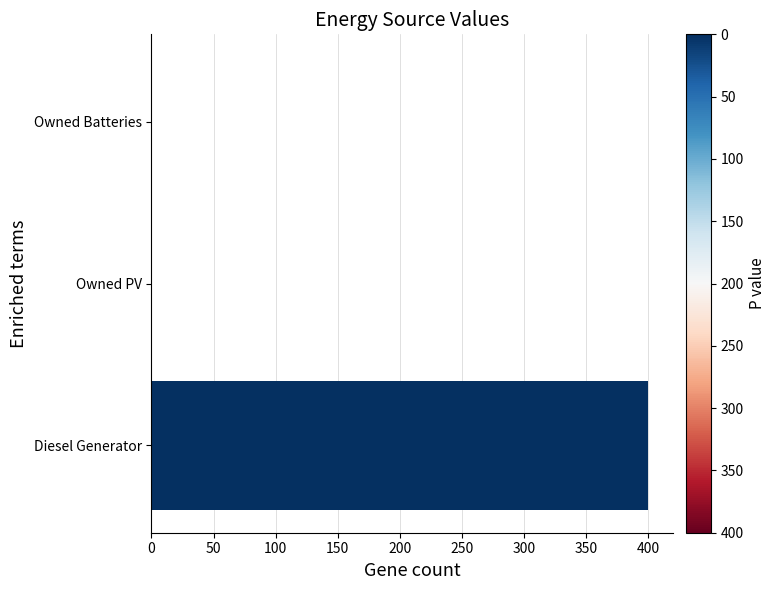

What is the change in value from Diesel Generator to Owned PV?

-400